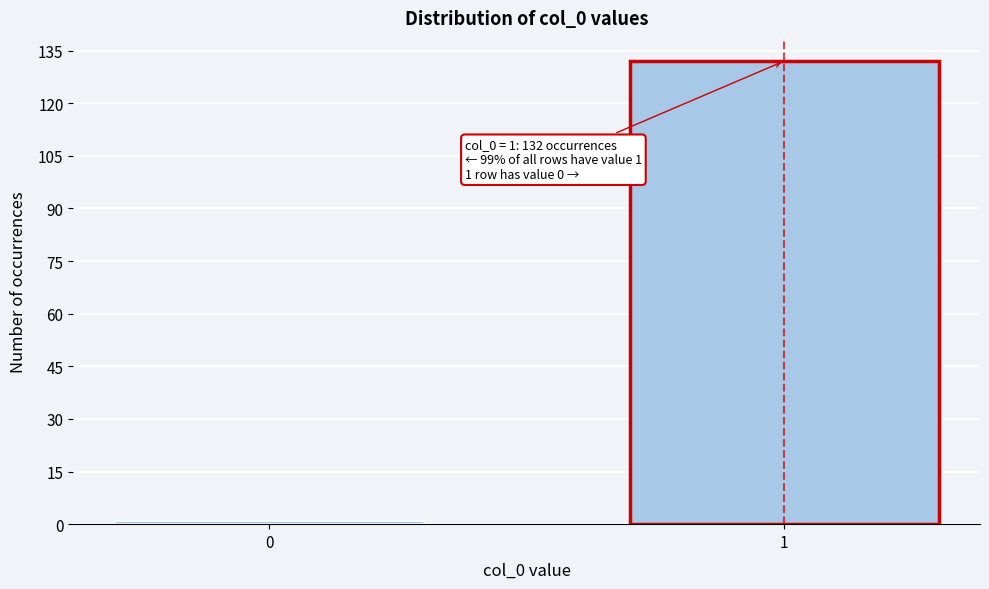

Reading left to right, what are all the values shown in this chart?

1	132